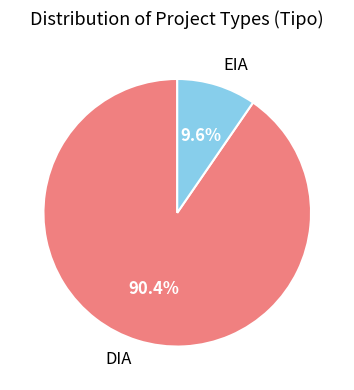

Which slice represents more than half of the pie?

DIA